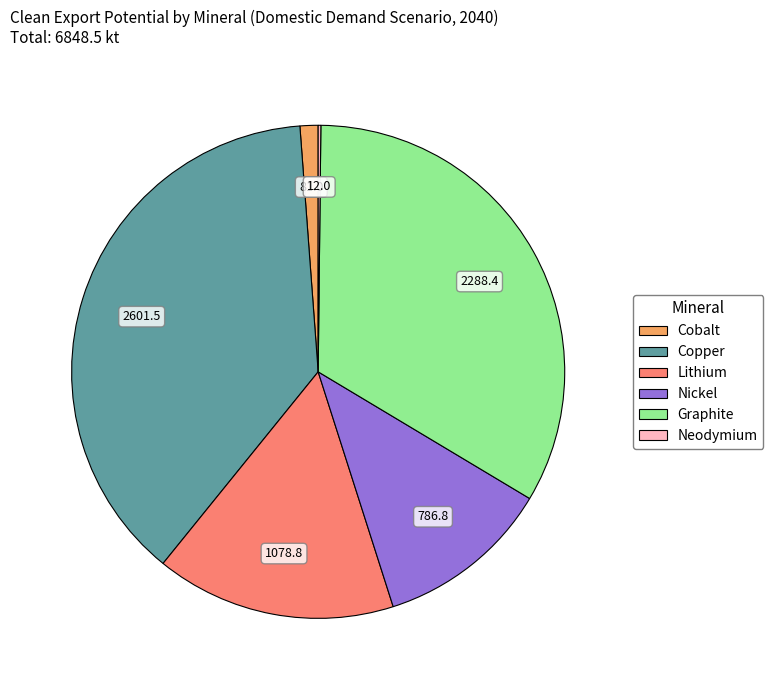

What is the largest slice in the pie chart?

Copper